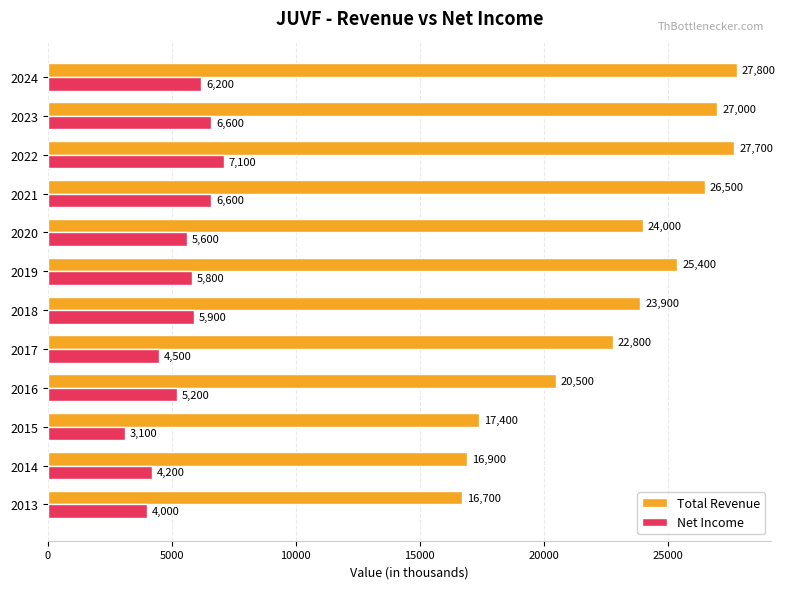

Rank the series by their maximum value, from highest to lowest.

Total Revenue, Net Income